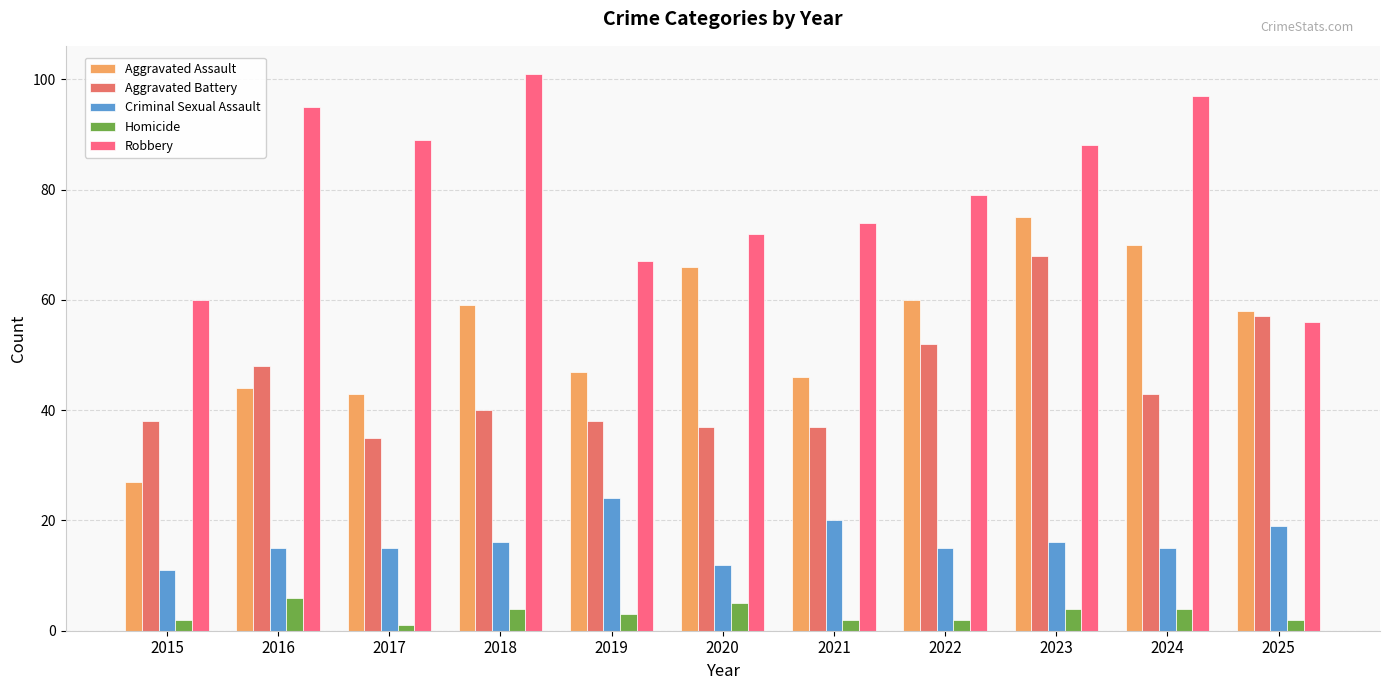

Does the chart contain stacked bars?

No